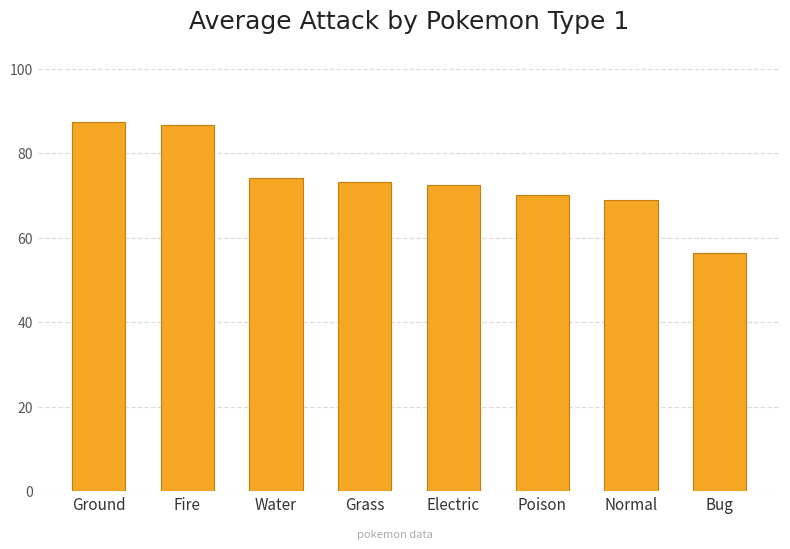

What is the difference between the maximum and minimum values?

31.1